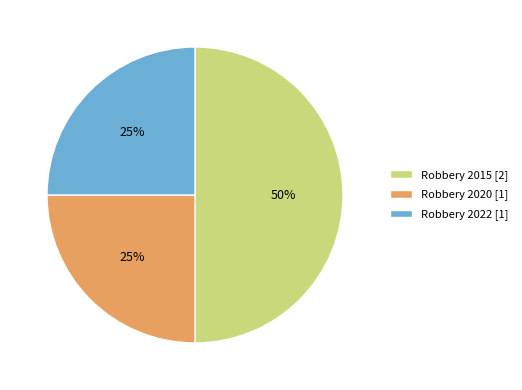

To the nearest percent, what is the difference between the Robbery 2020 and Robbery 2015 slice percentages?

25%